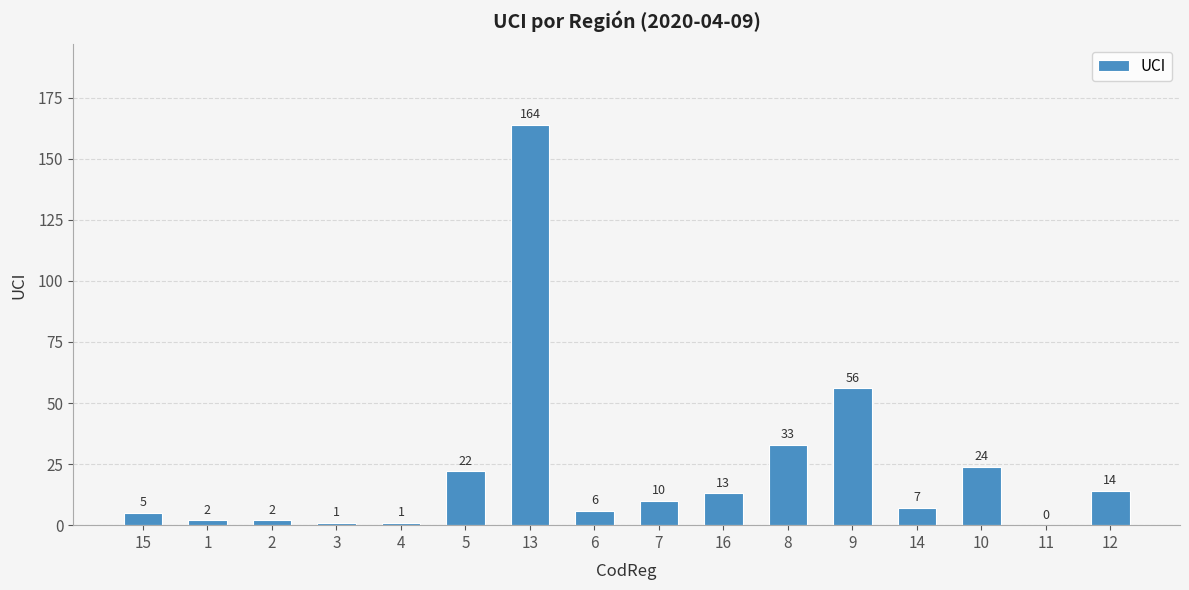

How many series are shown in this chart?

1